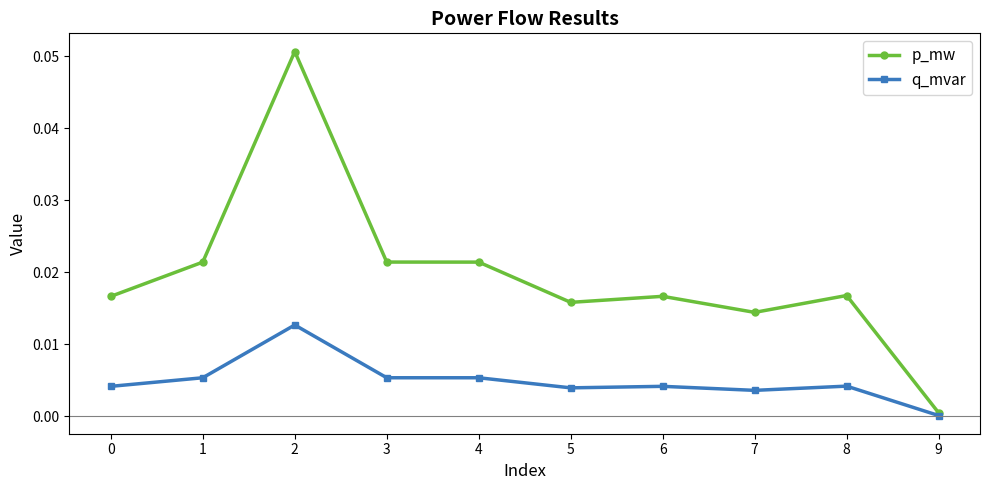

The q_mvar series shows 0.0 at 3. True or false?

True